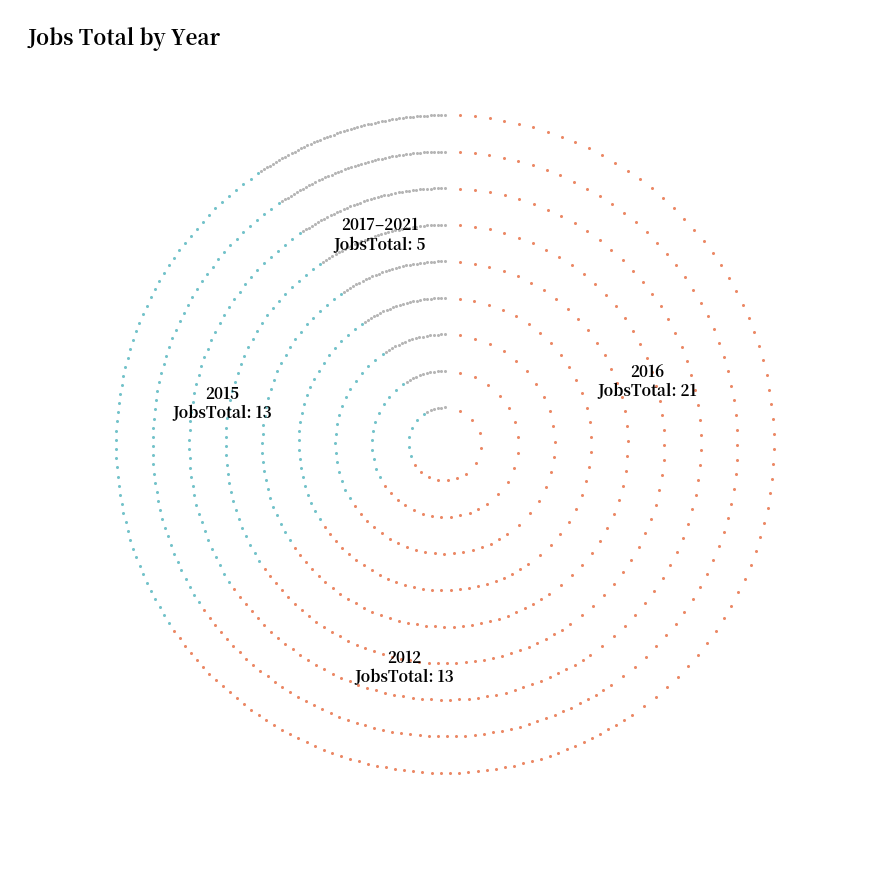

Which slice is the largest?

2016